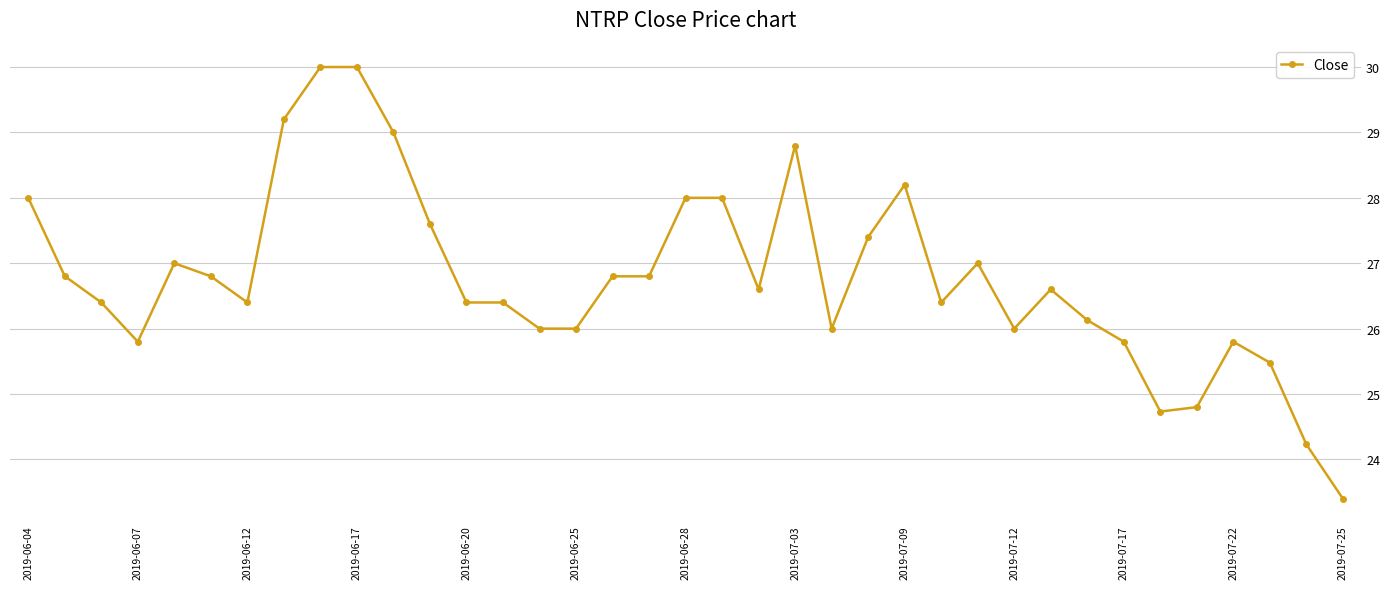

How many lines are shown in the chart?

1